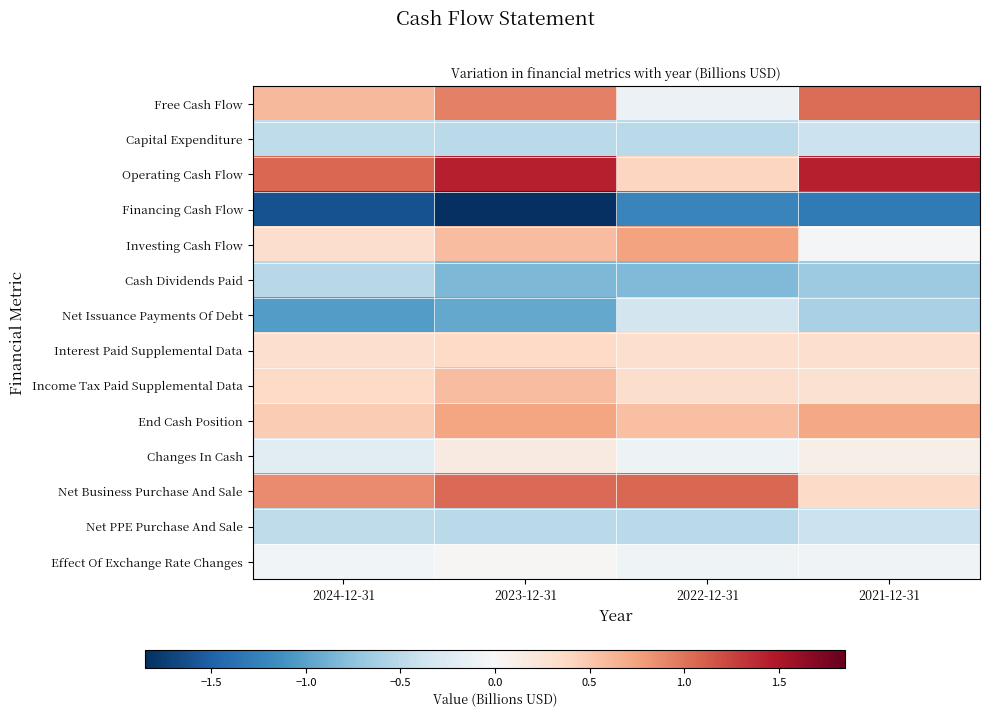

Which series has the largest total across all categories?

Operating Cash Flow